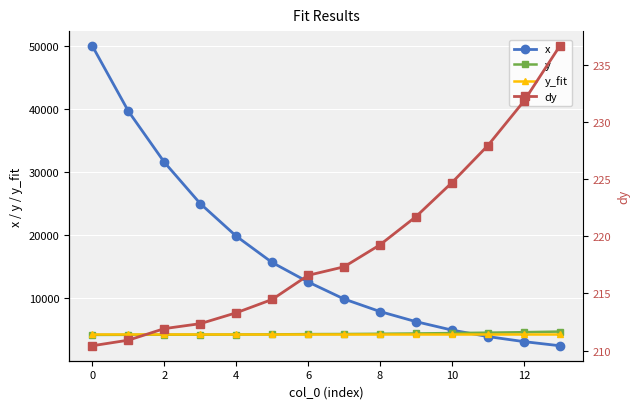

Which series has the largest total across all categories?

x